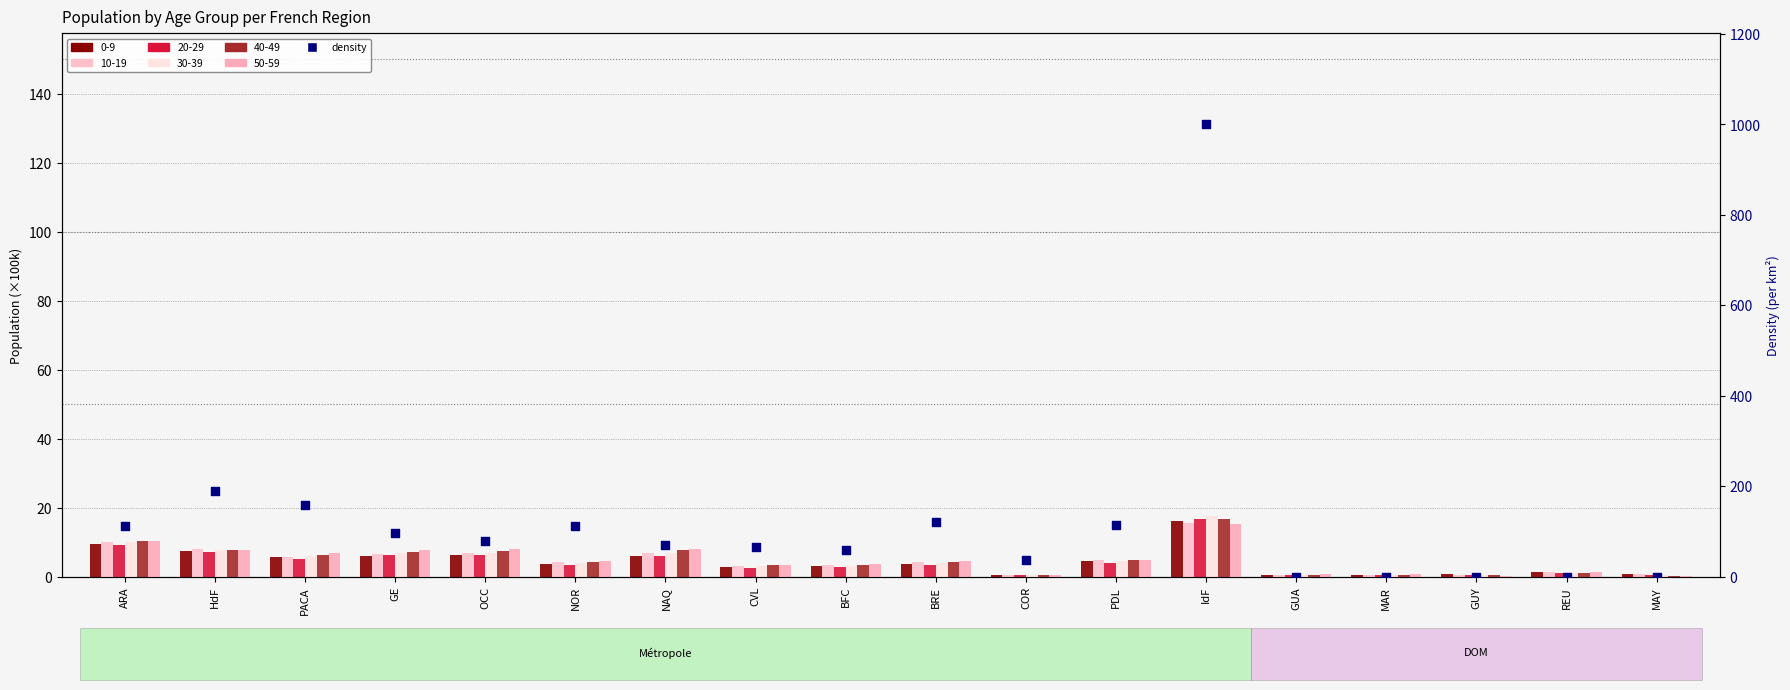

Between BRE and BFC, which is larger?

BRE